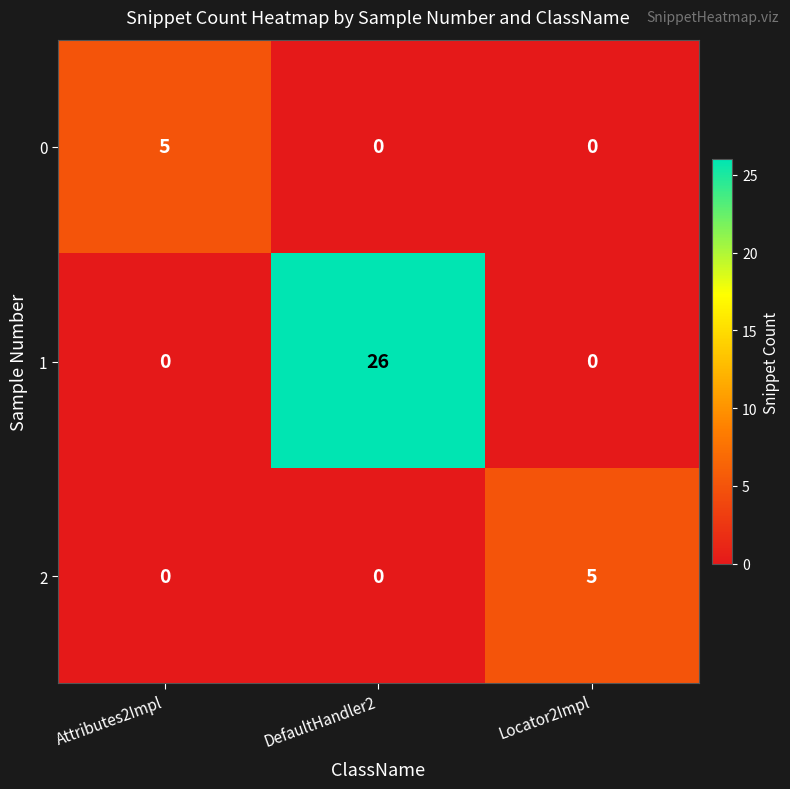

What is the difference between the highest and lowest values at Attributes2Impl?

5